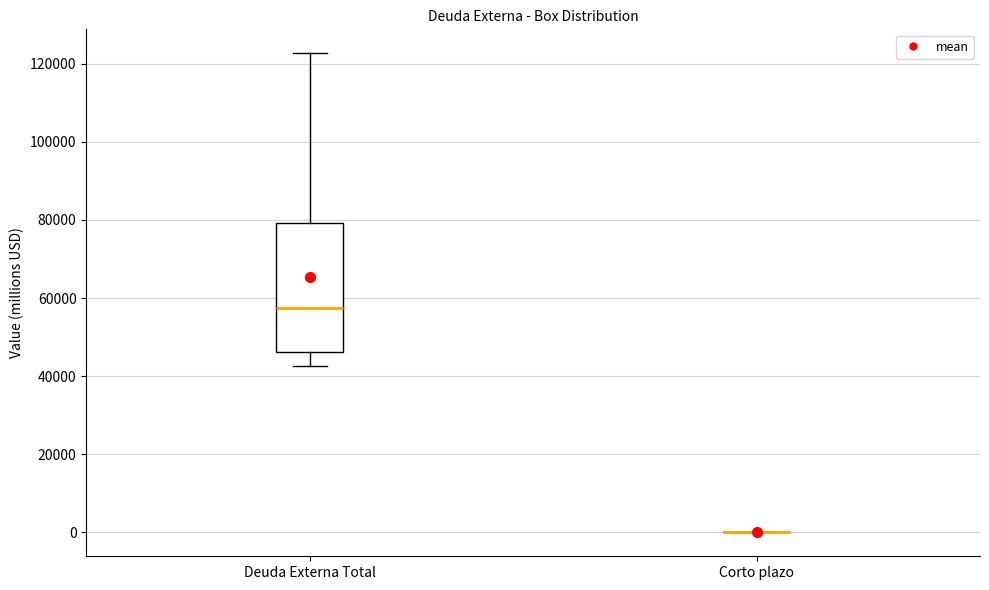

Reading left to right, read every box against the y-axis: the position of its median line, the range the box covers, and the ends of its whiskers. The values are not printed on the chart, so give them approximately, as read against the axis.

Deuda Externa Total: median 58000, box 46000 to 80000, whiskers 42000 to 122000
Corto plazo: box collapsed to a line at 0, whiskers 0 to 0